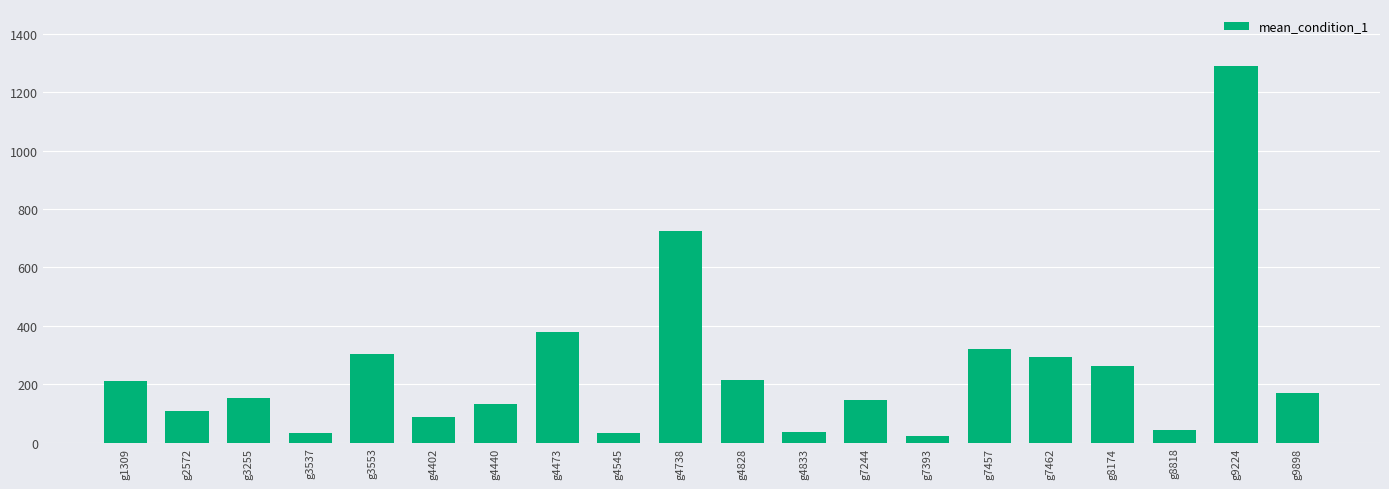

What is the value of the 1st bar from the left?

210.2